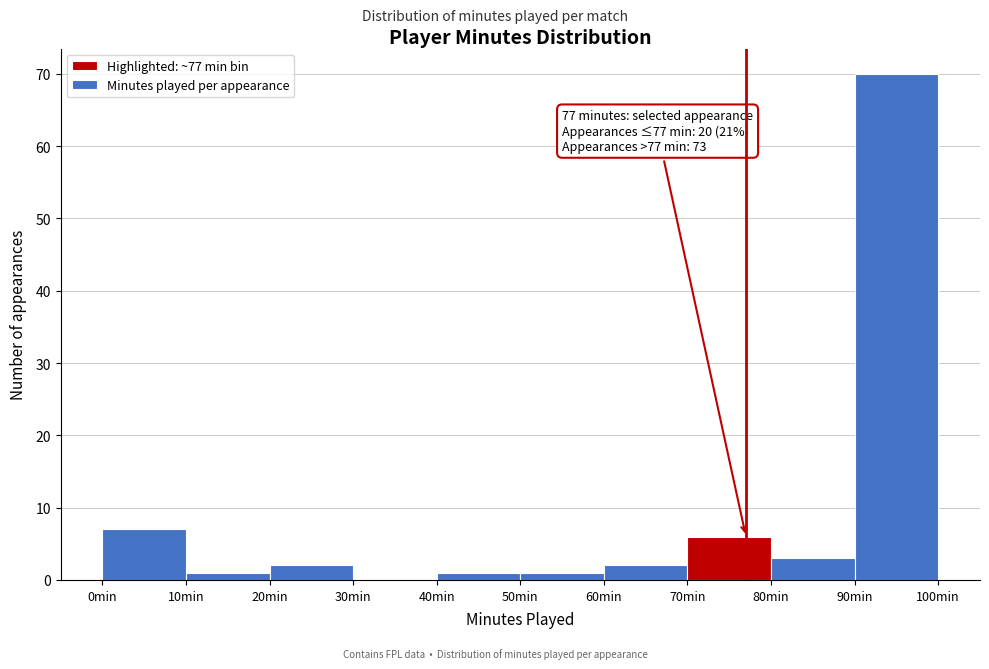

Over which range of the x-axis is the bar tallest?

90 to 100